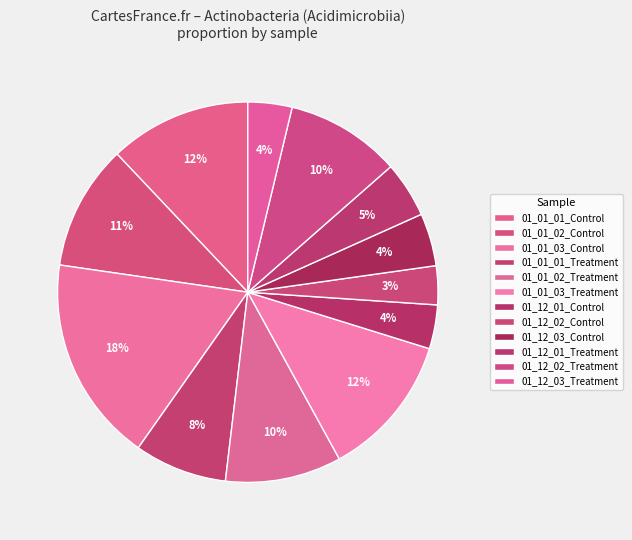

Between 01_12_03_Treatment and 01_01_02_Treatment, which is larger?

01_01_02_Treatment